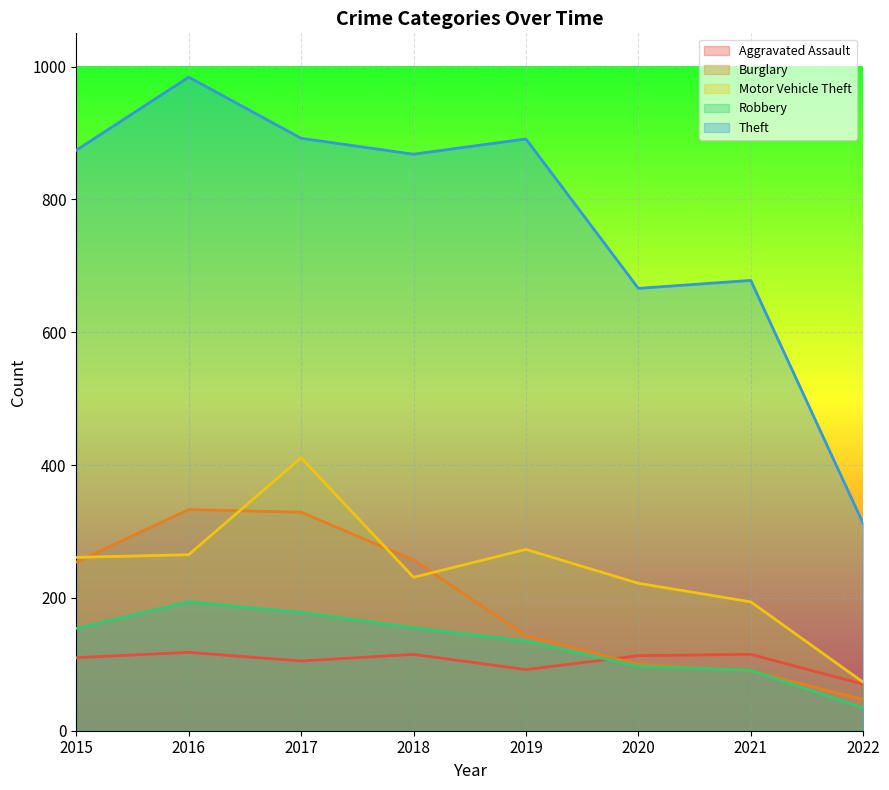

What are all the series names shown in the legend?

Aggravated Assault, Burglary, Motor Vehicle Theft, Robbery, Theft